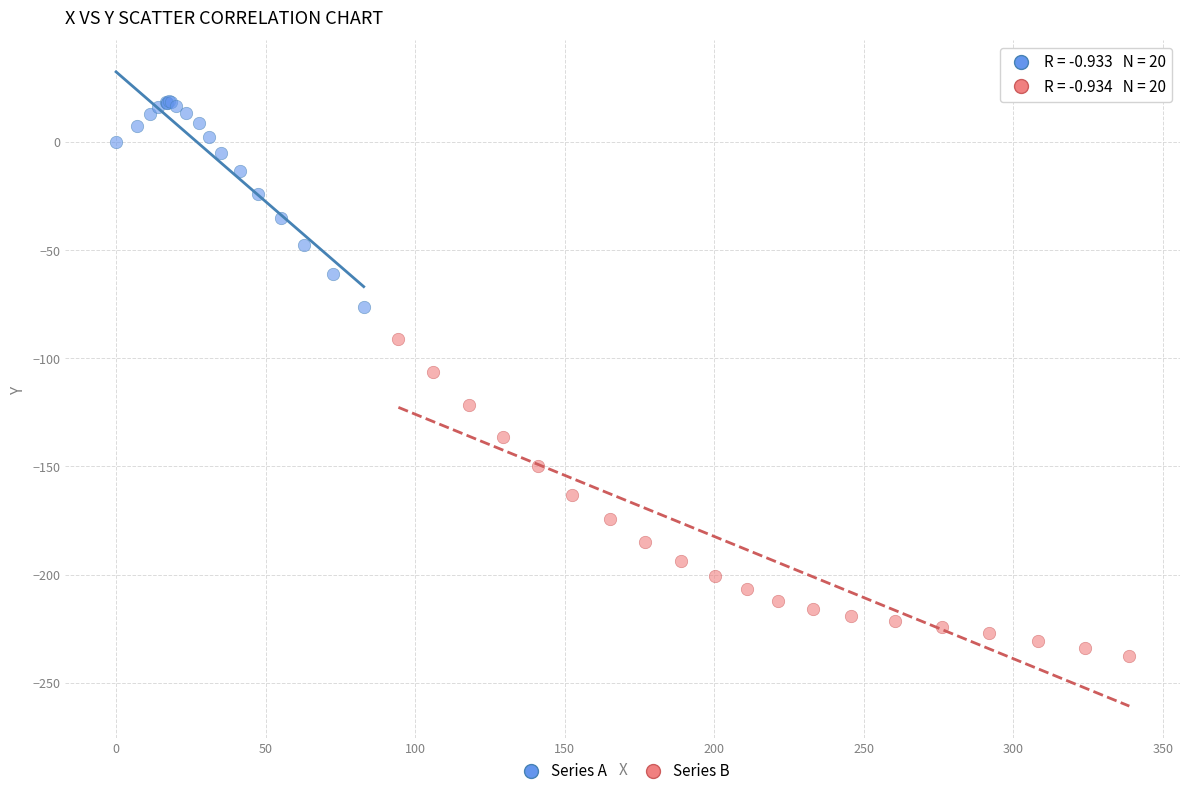

Which series has the widest spread of Y values?

Series B